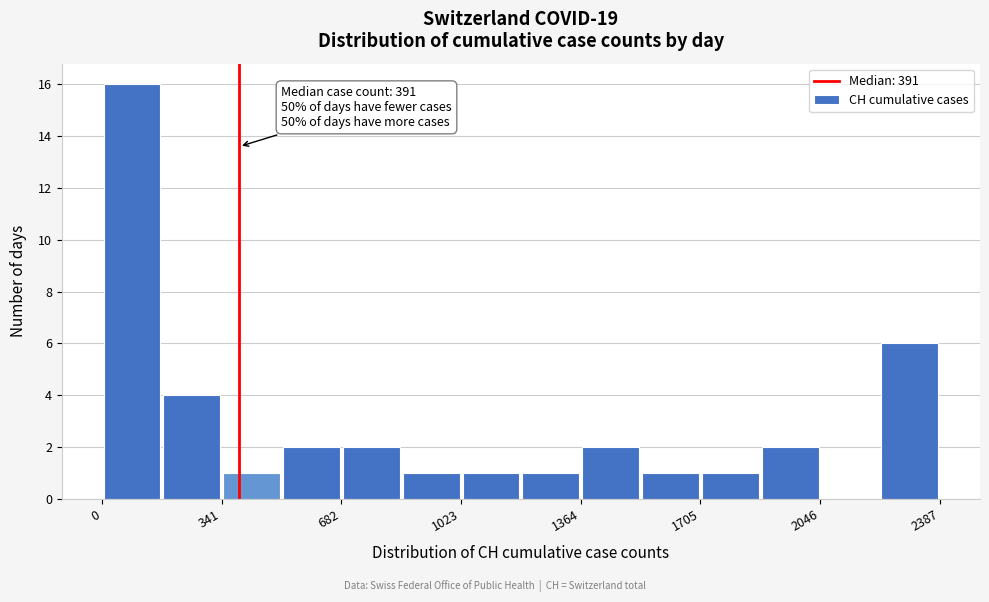

Around what value on the x-axis is the tallest bar? Give the approximate position of its centre, as read against the axis.

100